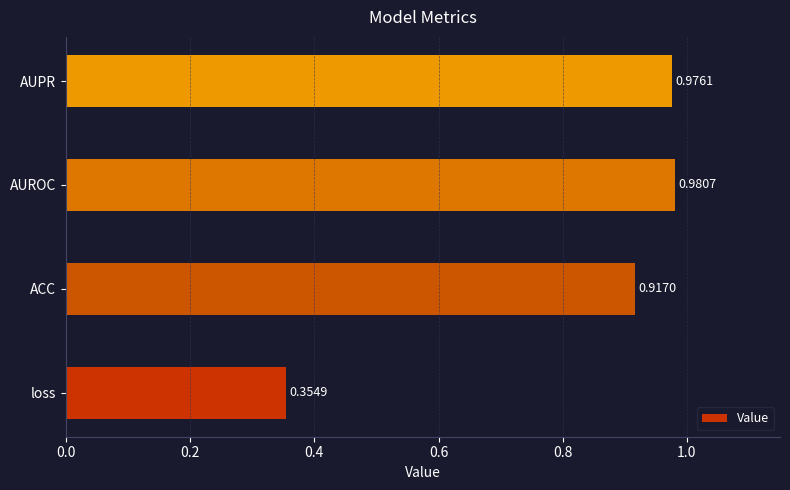

Rank the categories by value from highest to lowest.

AUROC, AUPR, ACC, loss